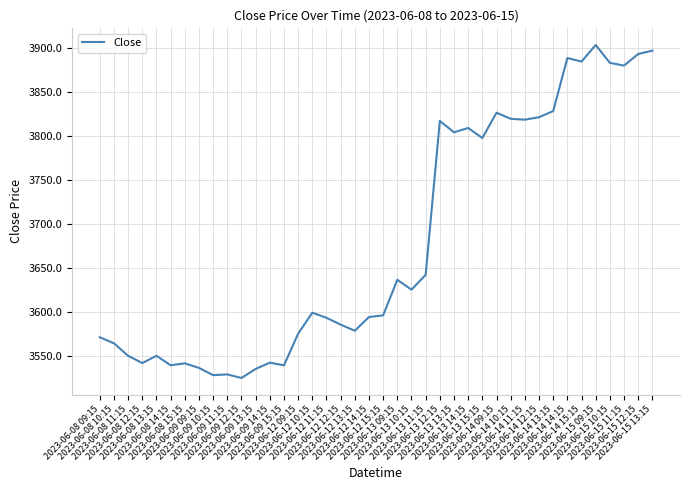

Count the number of values greater than 3598.

20